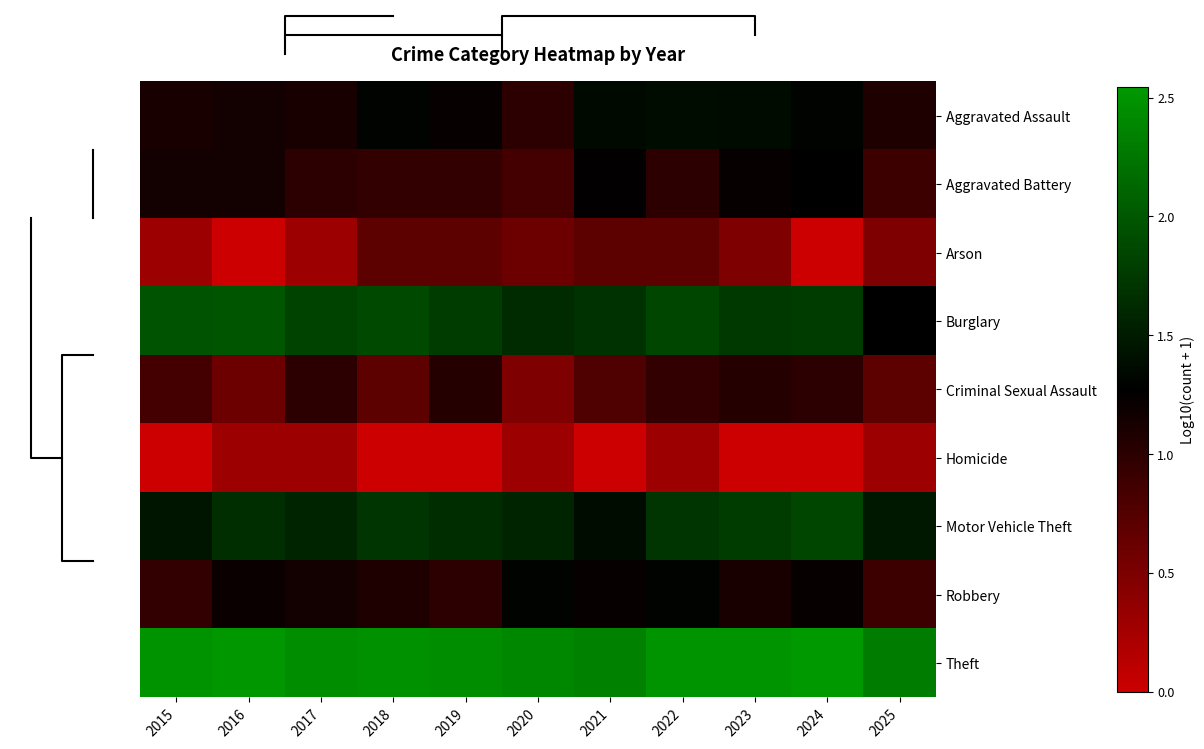

Rank the series at 2016 from lowest to highest value.

Arson, Homicide, Criminal Sexual Assault, Aggravated Assault, Aggravated Battery, Robbery, Motor Vehicle Theft, Burglary, Theft